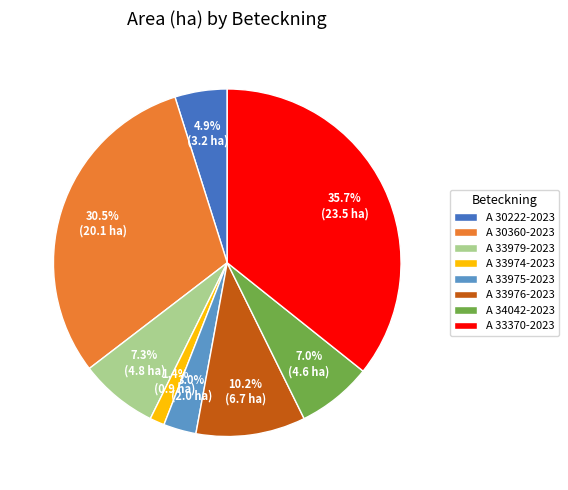

What percentage is the A 33979-2023 slice, to the nearest percent?

7%